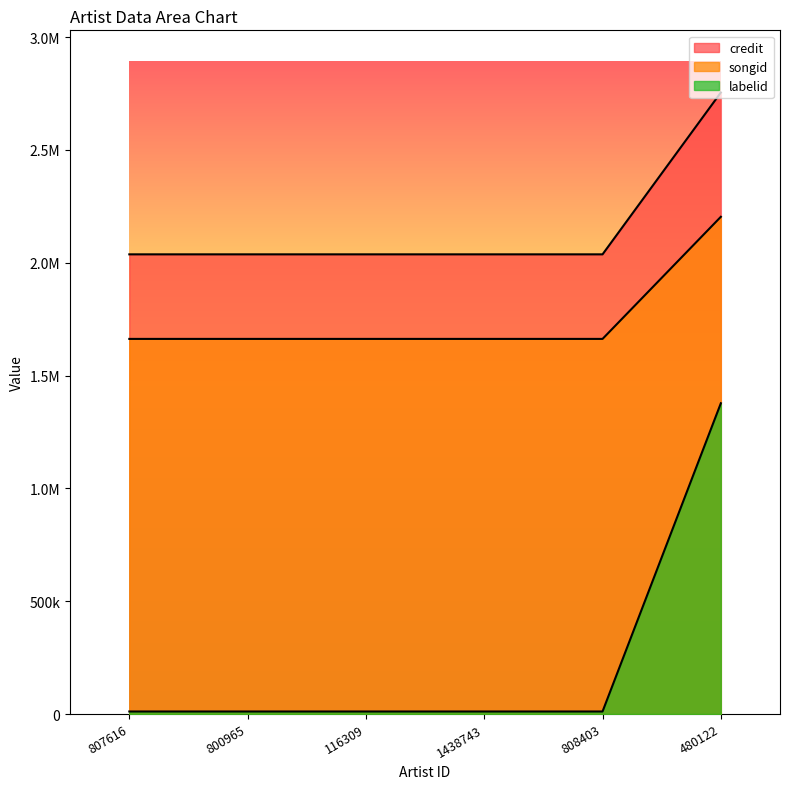

Does the chart have visible grid lines?

No